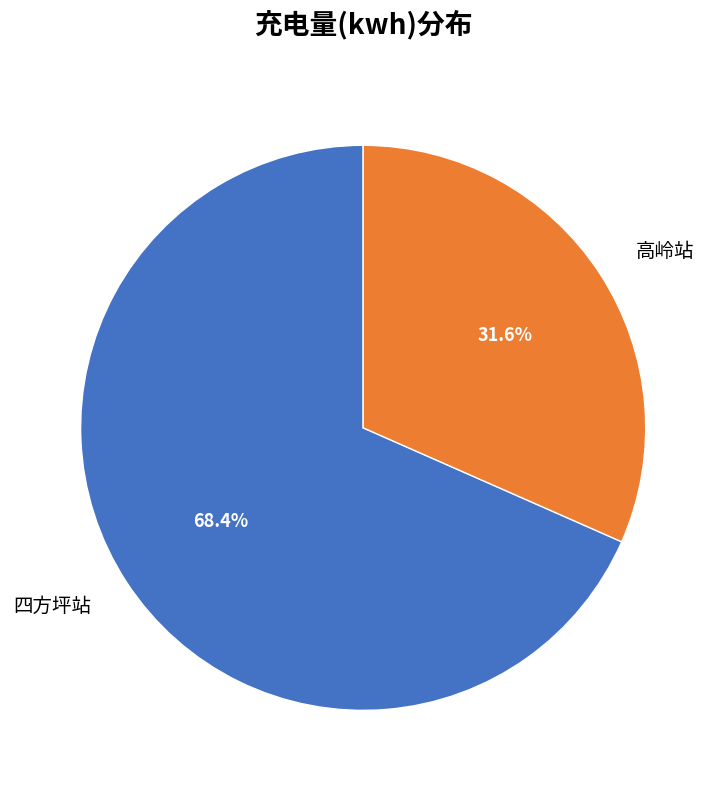

Which category has the smallest portion of the pie?

高岭站